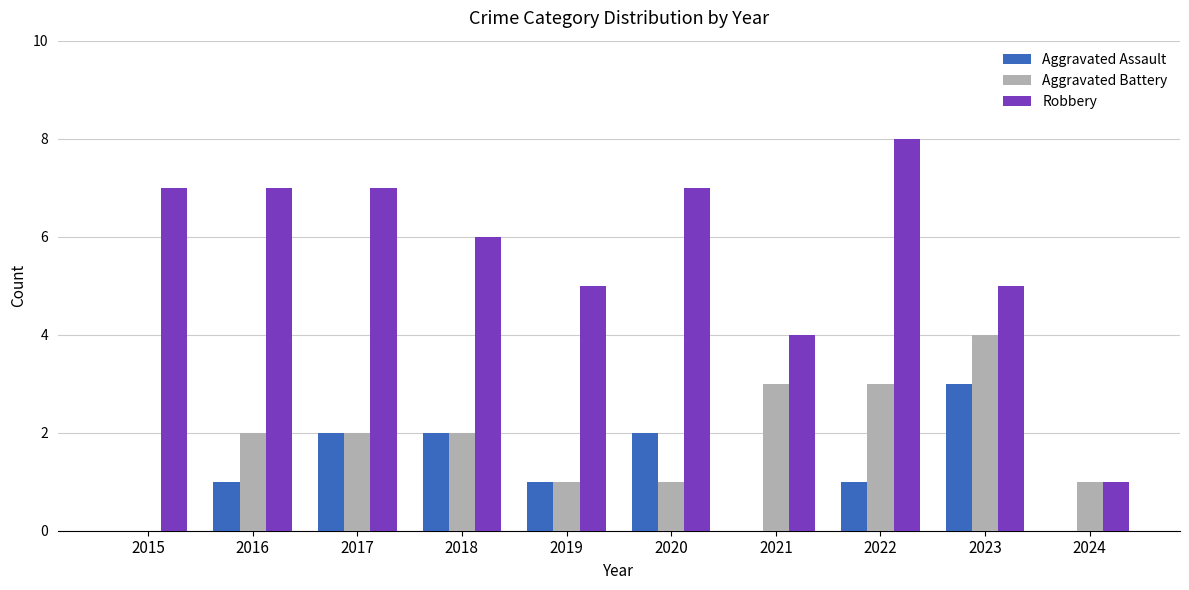

What is the spread (max minus min) of values at 2023?

2